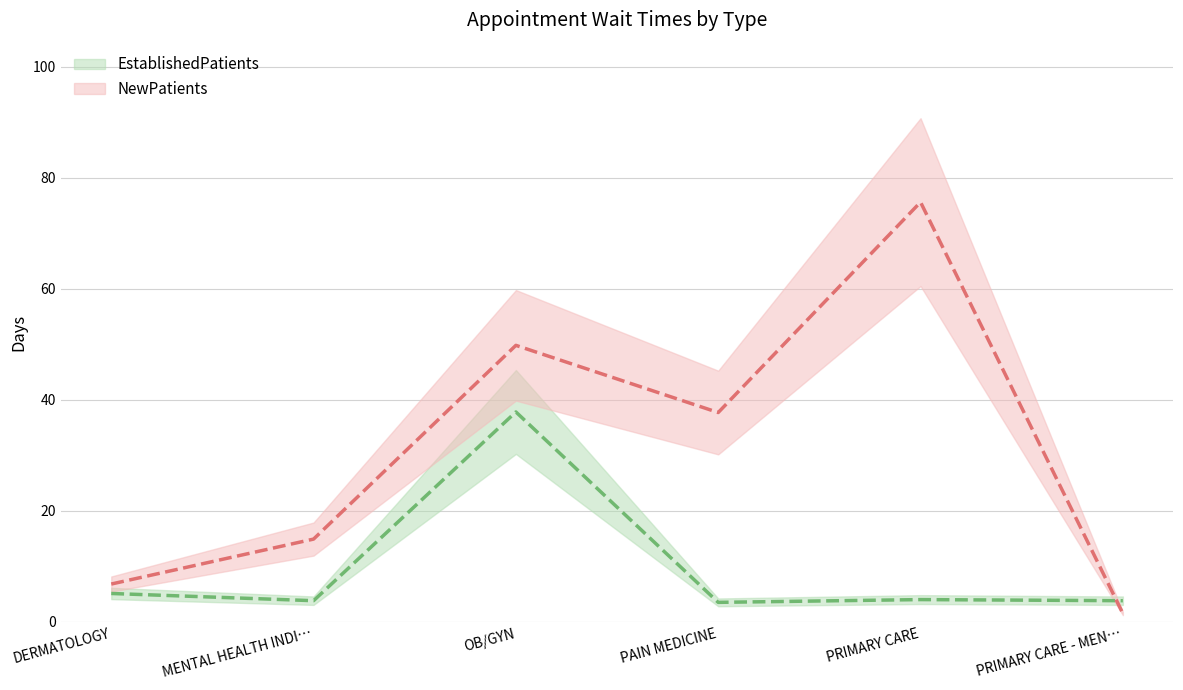

What is the average value of the NewPatients series?

31.0